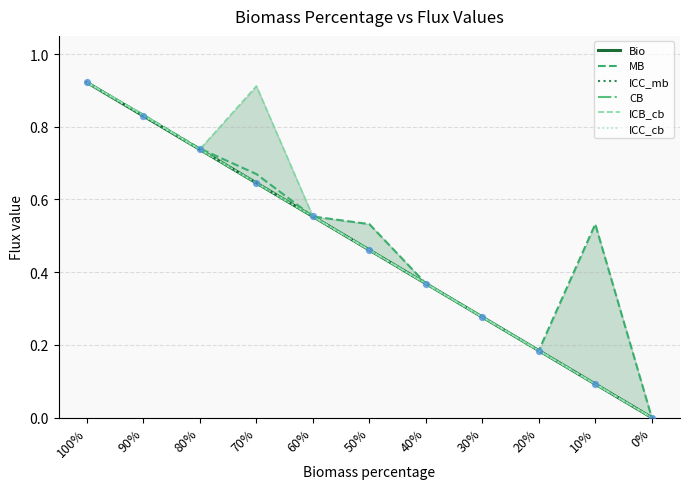

Which series has the largest total across all categories?

MB